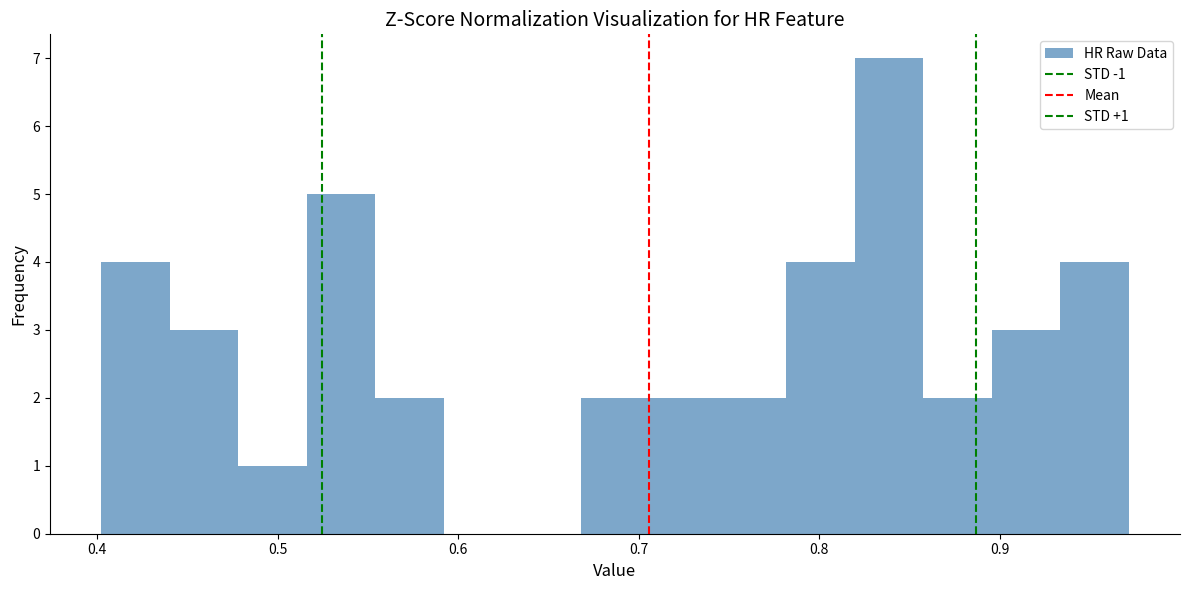

Read against the x-axis, roughly where is the centre of the tallest bar?

0.84